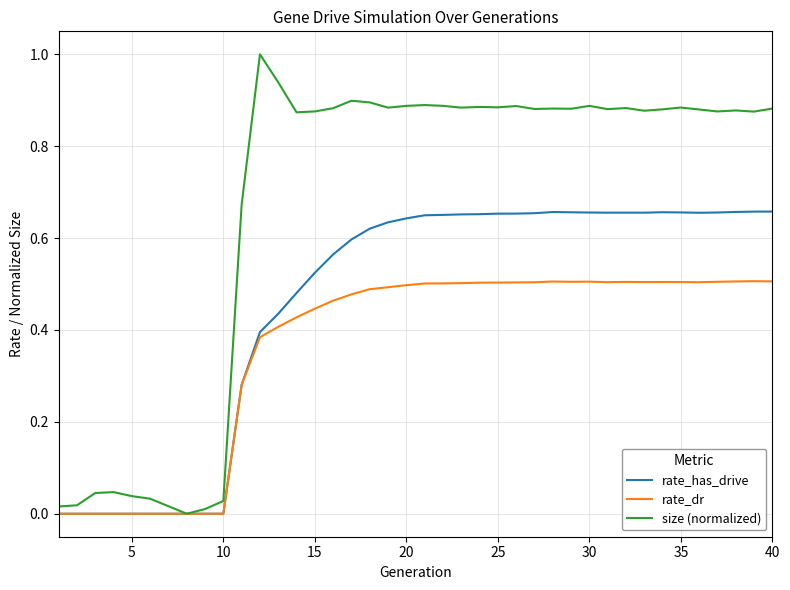

Which series has the largest total across all categories?

size (normalized)